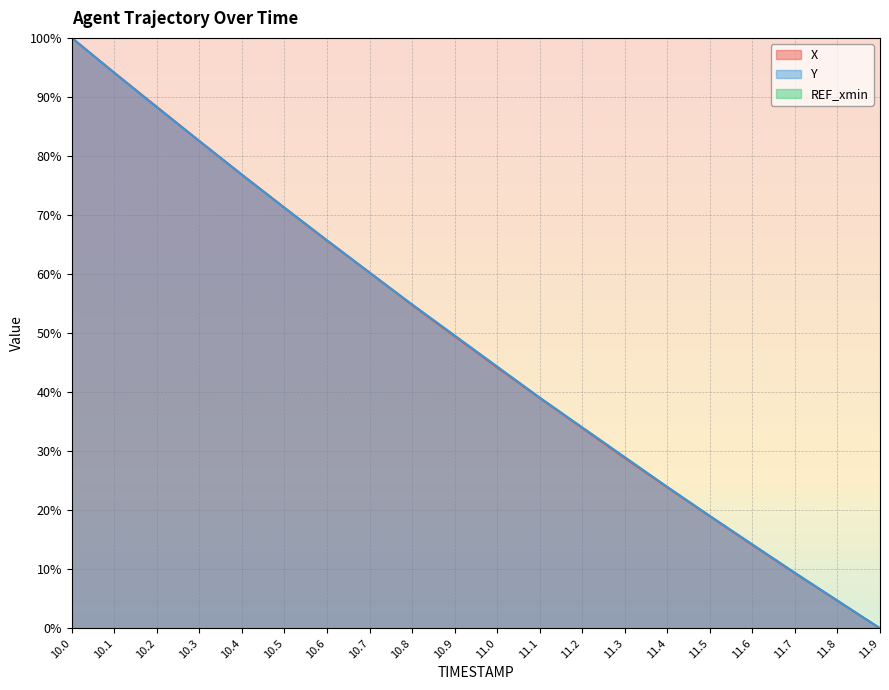

Is it true that X equals 0.0 at 11.9?

True